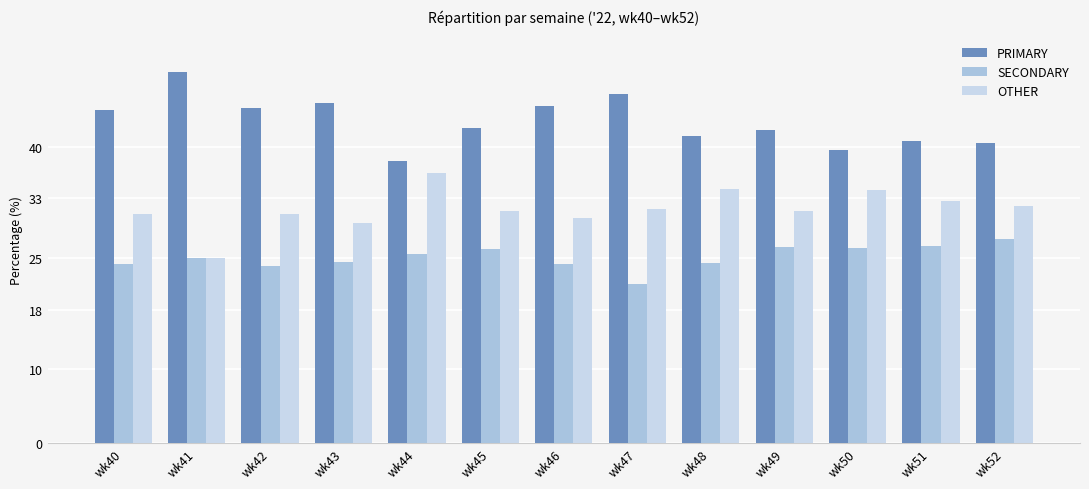

How many bars are there in total?

39